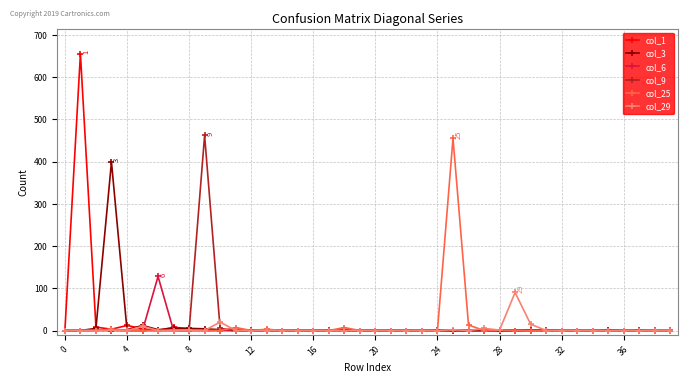

How many lines are shown in the chart?

6